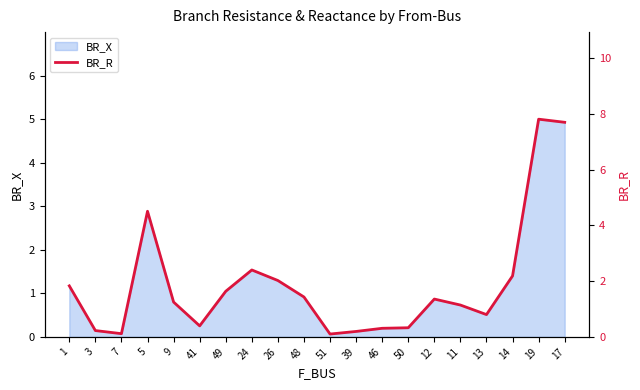

True or false: the data shows 3.0 at 26.

False